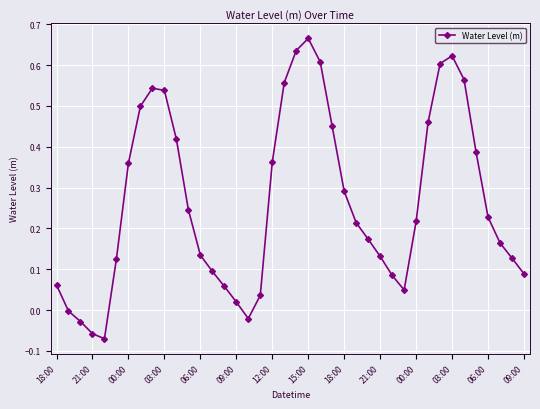

How many points are higher than both their immediate neighbors (excluding endpoints)?

3